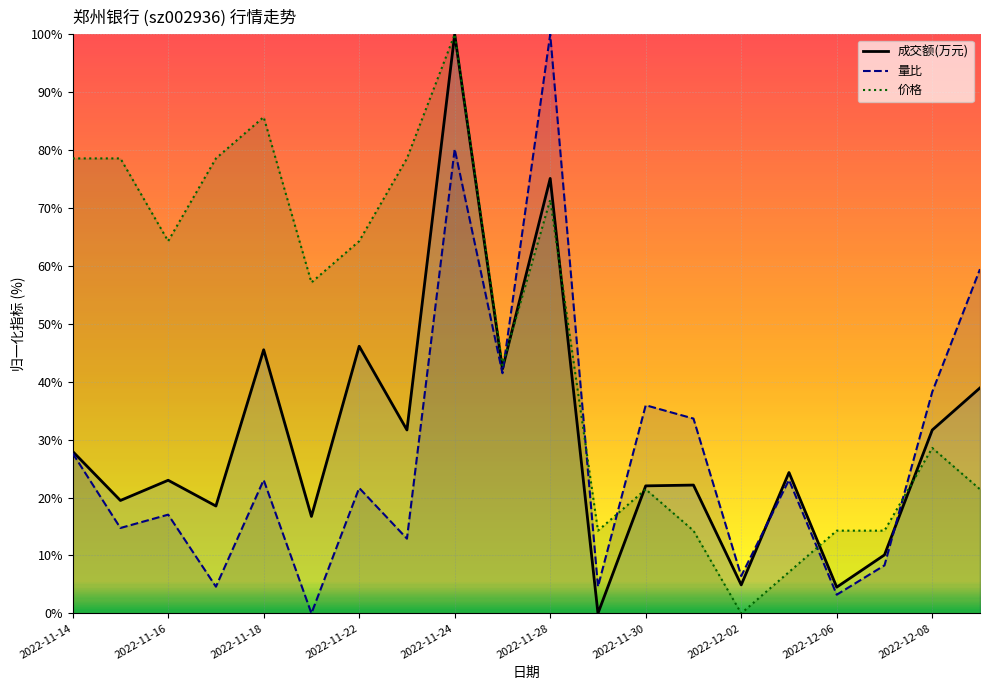

What is the difference between the highest and lowest values at 2022-12-02?

6.5